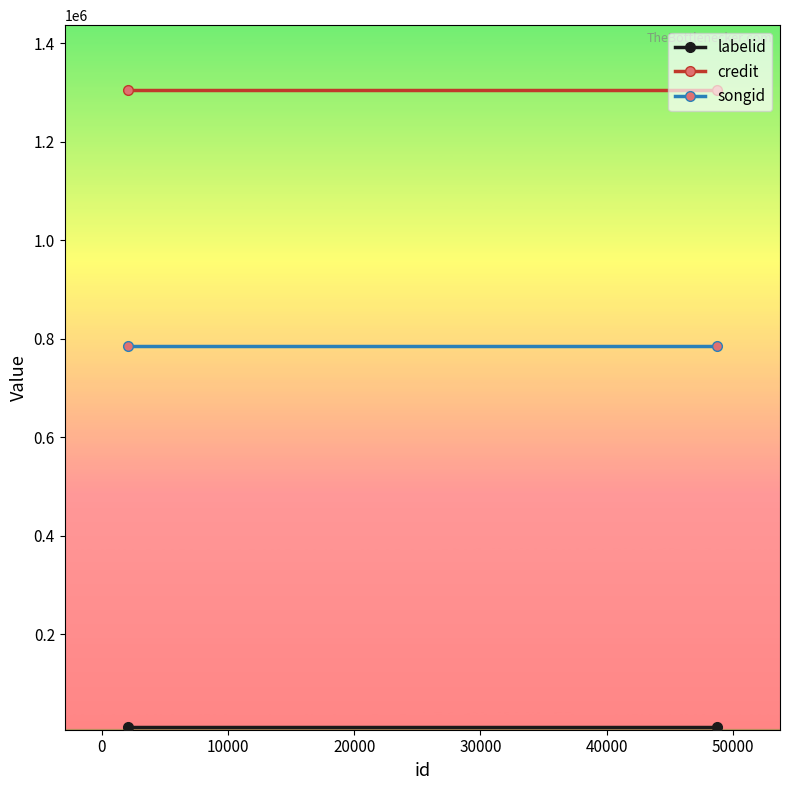

Reading left to right, list all the values displayed in this chart.

labelid: 12740.7	12740.7
credit: 1306090.0	1306090.0
songid: 784609.0	784609.0